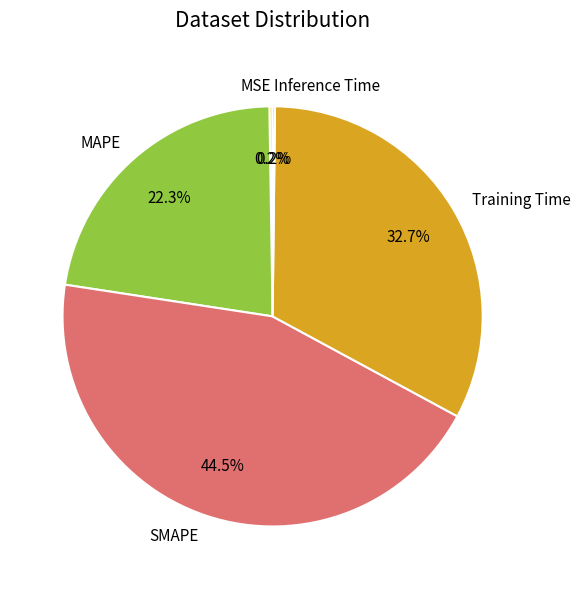

What portion of the pie excludes SMAPE?

55.5%